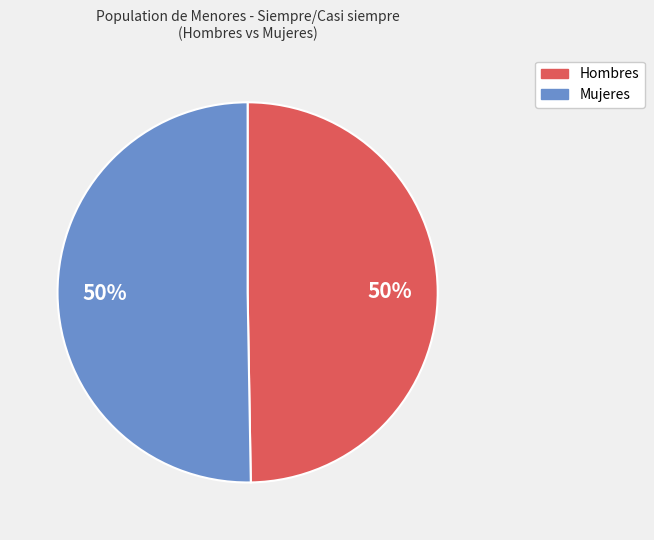

To the nearest percent, what is the average slice percentage?

50%